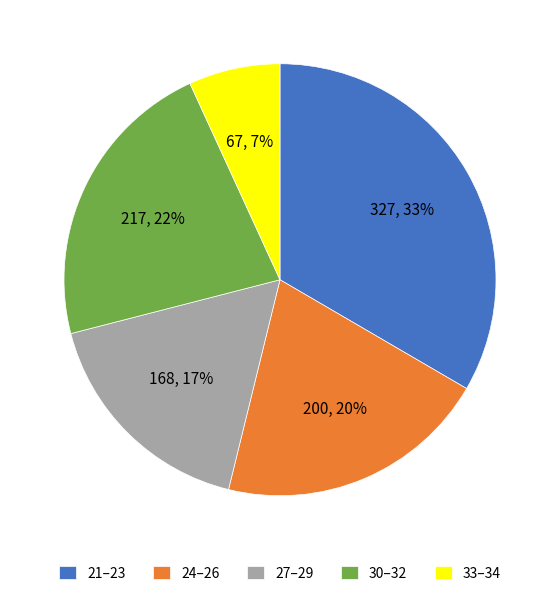

Does 27–29 account for over 50% of the chart?

No